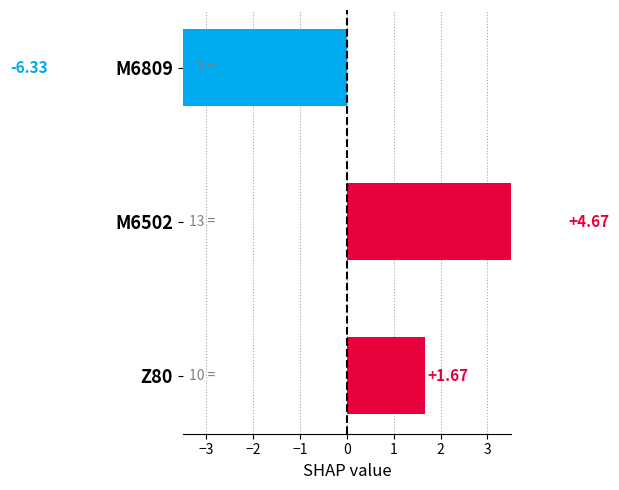

How many series are shown in this chart?

1